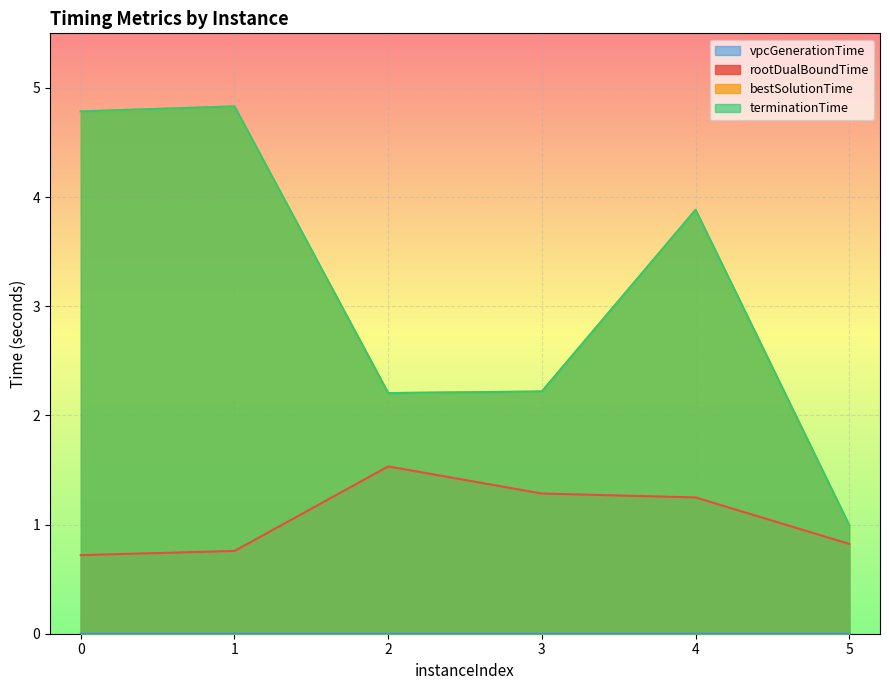

What is the difference between the second highest and minimum values in the rootDualBoundTime series?

0.6